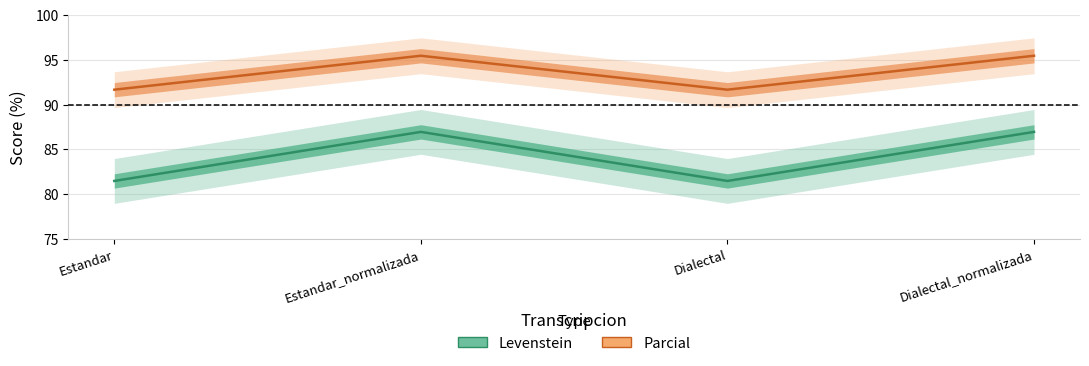

What is the difference between the Levenstein values at Dialectal_normalizada and Estandar?

5.5